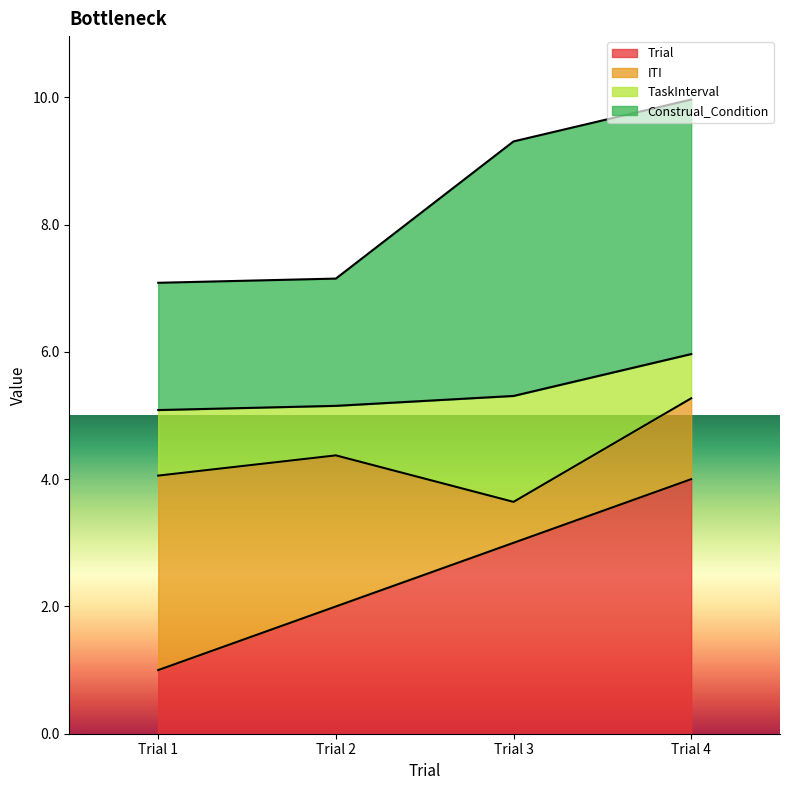

True or false: Trial has more than 2 interior local peaks.

False